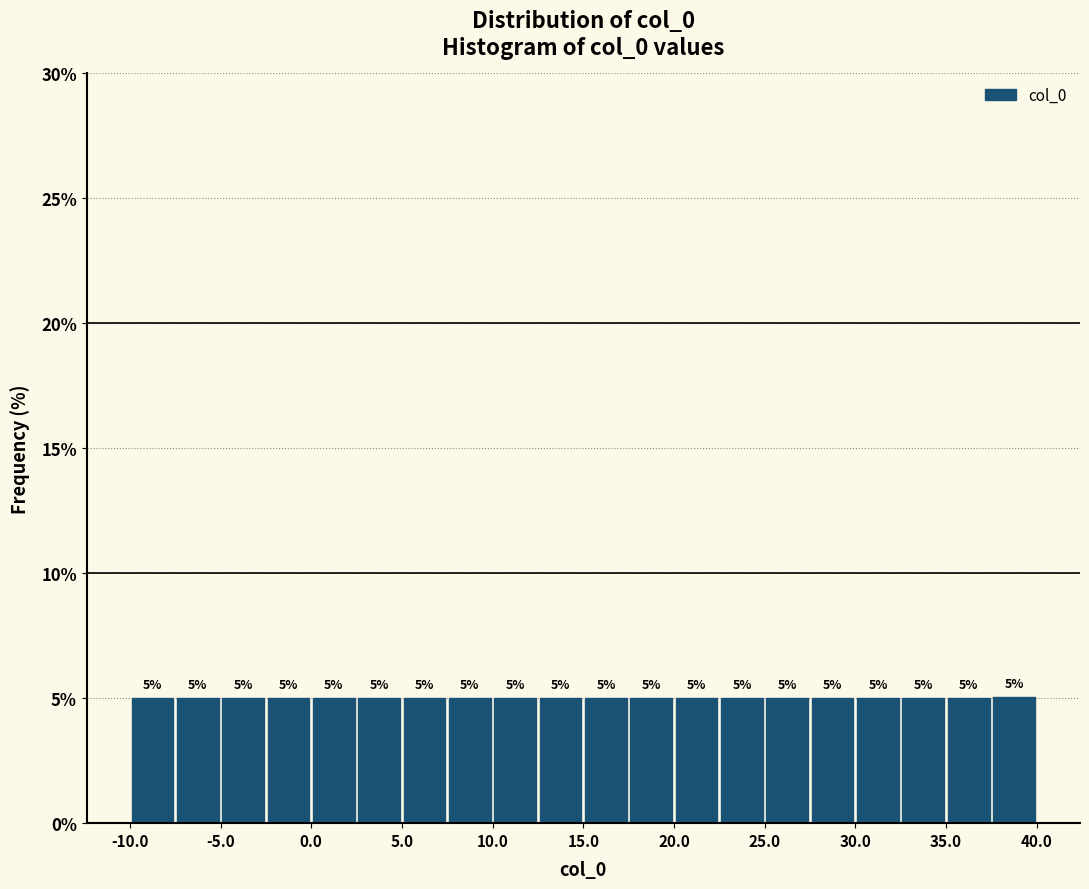

Reading left to right, transcribe this chart: for each bar, give the range it covers on the x-axis and its height. The bar edges are not printed on the chart, so give them approximately, as read against the axis.

-10.0 to -7.5: 5
-7.5 to -5.0: 5
-5.0 to -2.5: 5
-2.5 to 0.0: 5
0.0 to 2.5: 5
2.5 to 5.0: 5
5.0 to 7.5: 5
7.5 to 10.0: 5
10.0 to 12.5: 5
12.5 to 15.0: 5
15.0 to 17.5: 5
17.5 to 20.0: 5
20.0 to 22.5: 5
22.5 to 25.0: 5
25.0 to 27.5: 5
27.5 to 30.0: 5
30.0 to 32.5: 5
32.5 to 35.0: 5
35.0 to 37.5: 5
37.5 to 40.0: 5